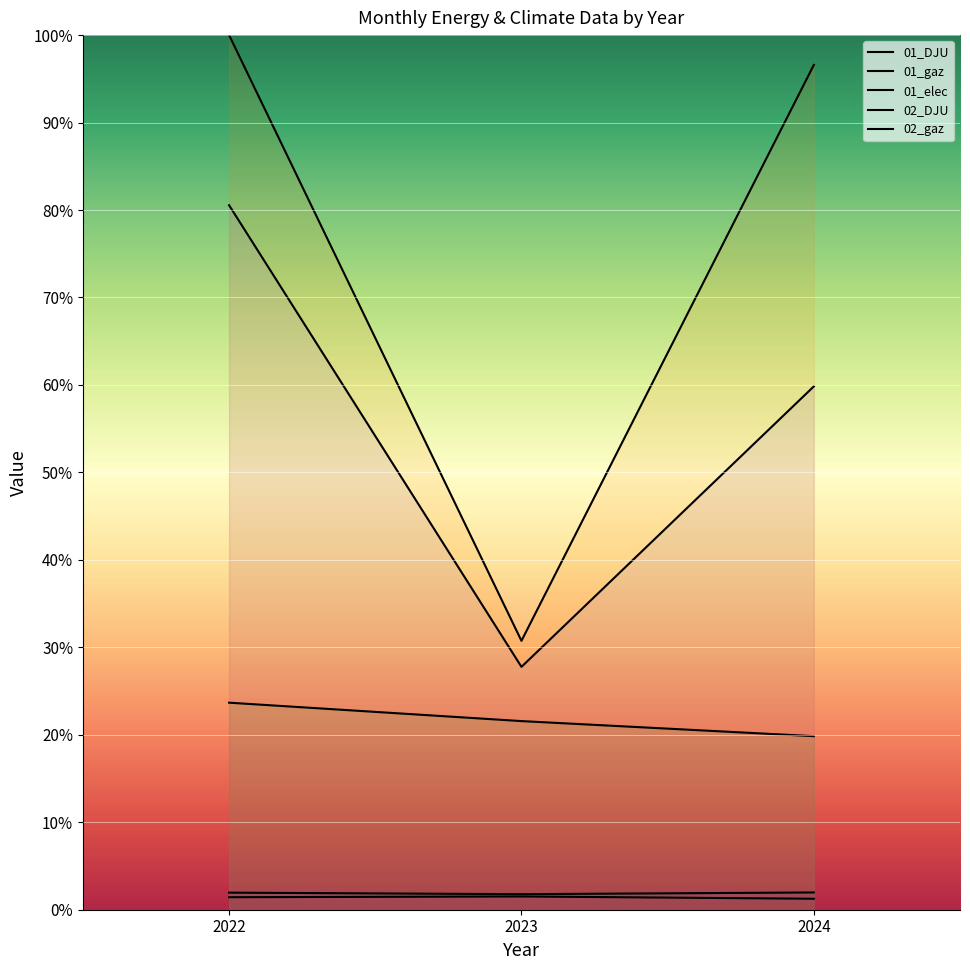

Reading left to right, extract all data points from this chart.

01_DJU: 2022=2.0	2023=1.8	2024=2.0
01_gaz: 2022=100.0	2023=30.7	2024=96.6
01_elec: 2022=23.7	2023=21.6	2024=19.8
02_DJU: 2022=1.4	2023=1.5	2024=1.3
02_gaz: 2022=80.5	2023=27.8	2024=59.8